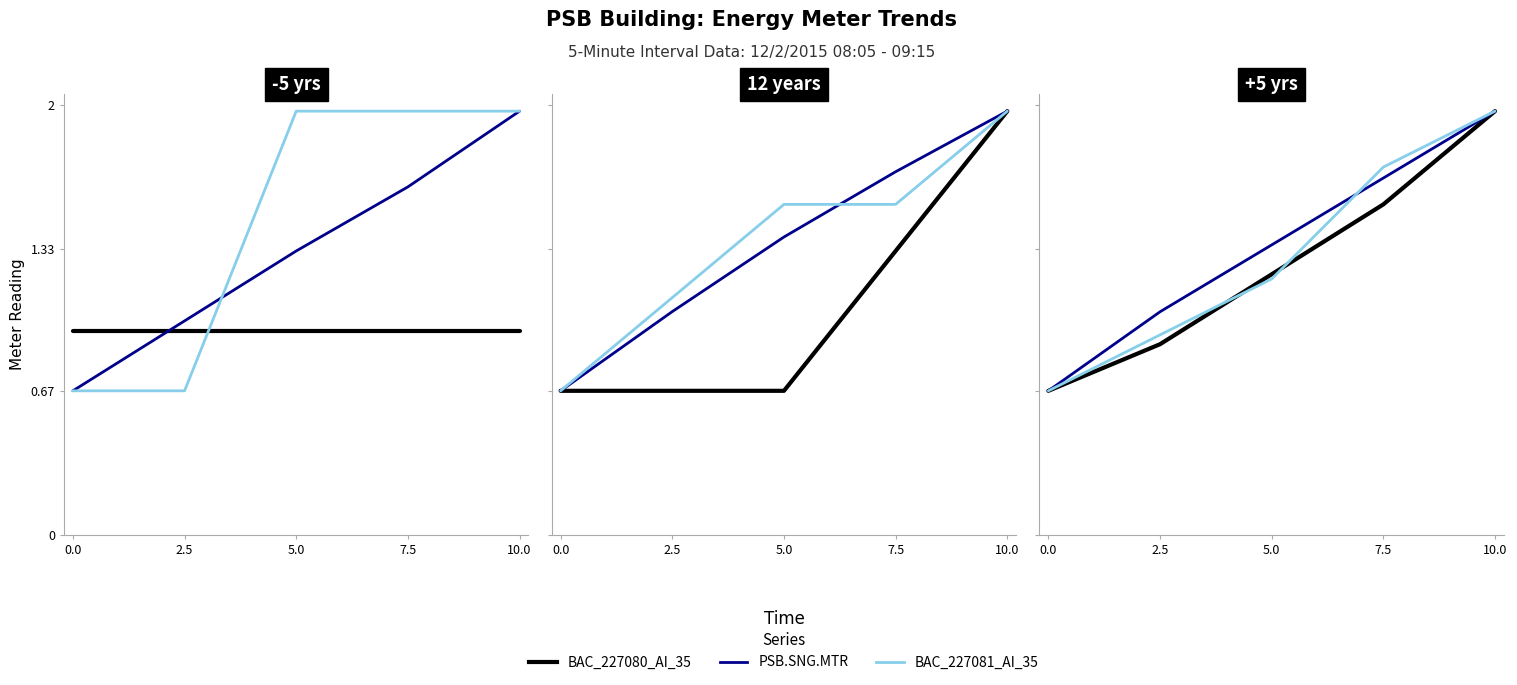

What is the value of the PSB.SNG.MTR point at the 2nd from the left?

1.0